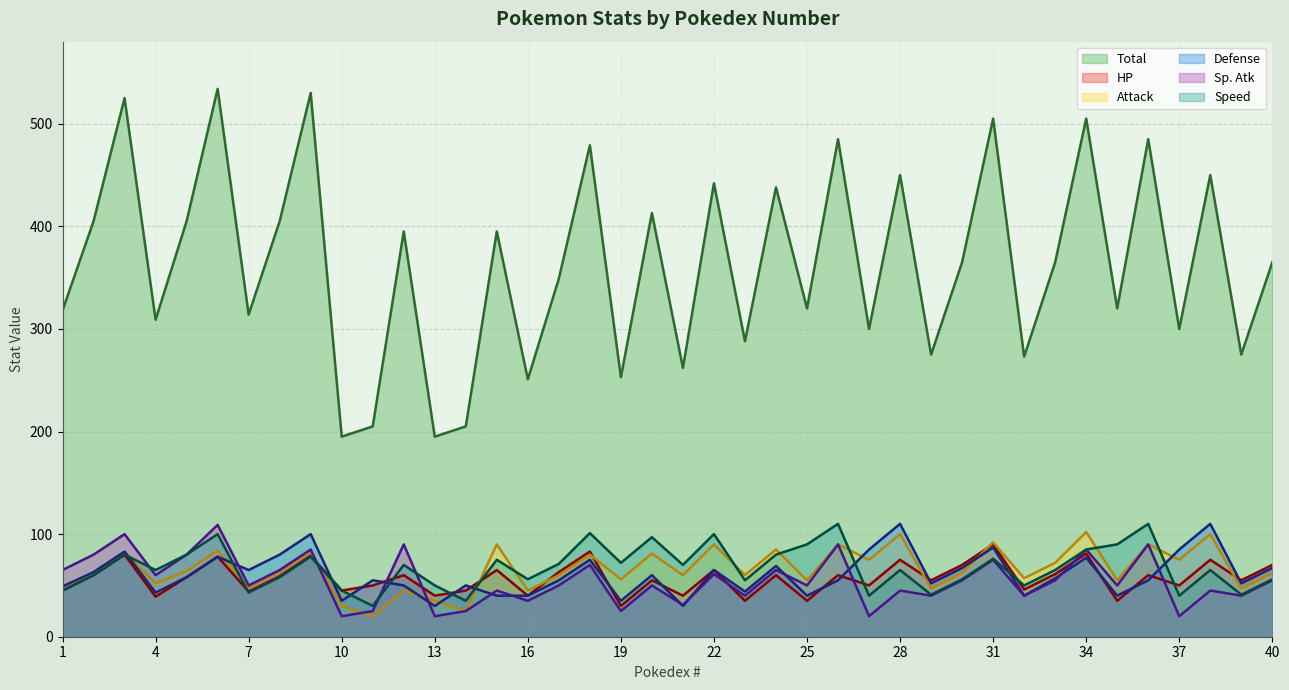

True or false: Speed and Total intersect in this chart.

False